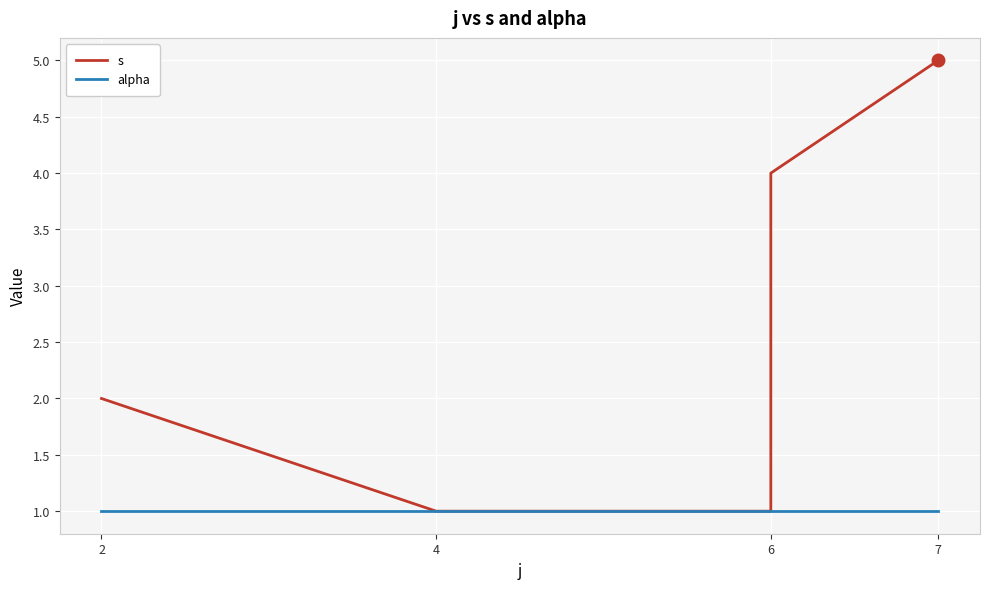

Does the chart display data point markers on the line(s)?

No